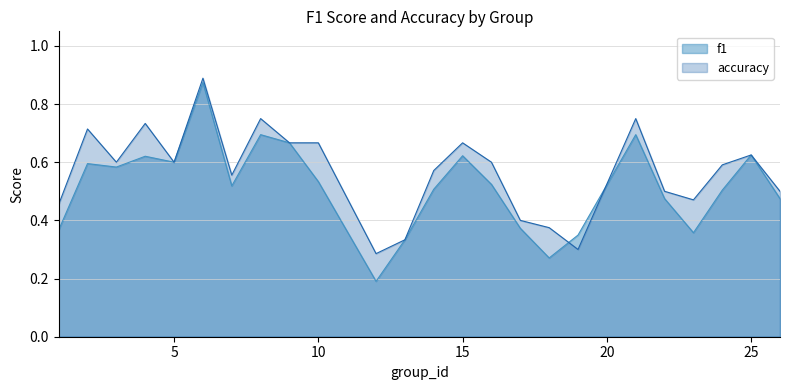

How many interior local peaks does the accuracy series have?

7